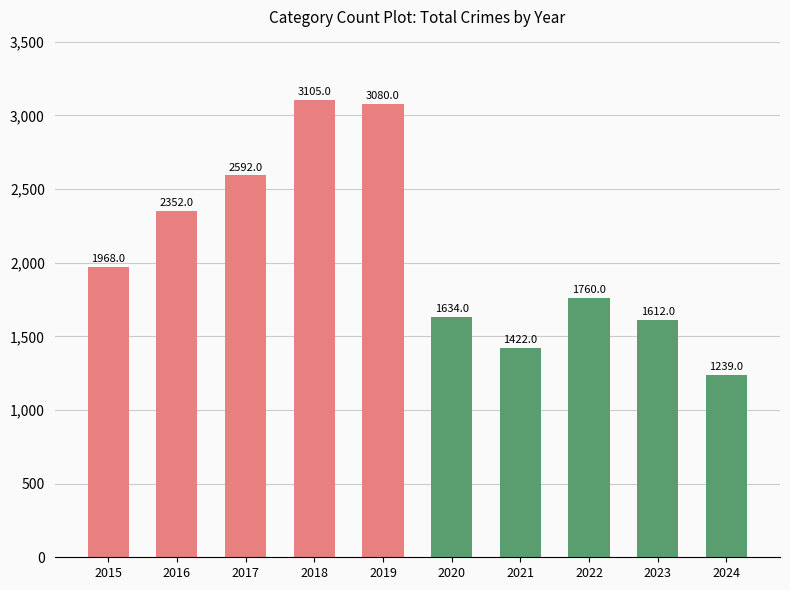

What is the difference between the values at 2024 and 2018?

1866